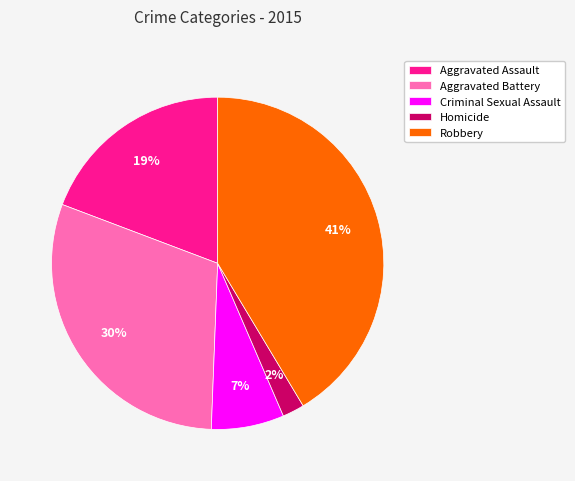

Does any single category account for the majority?

No